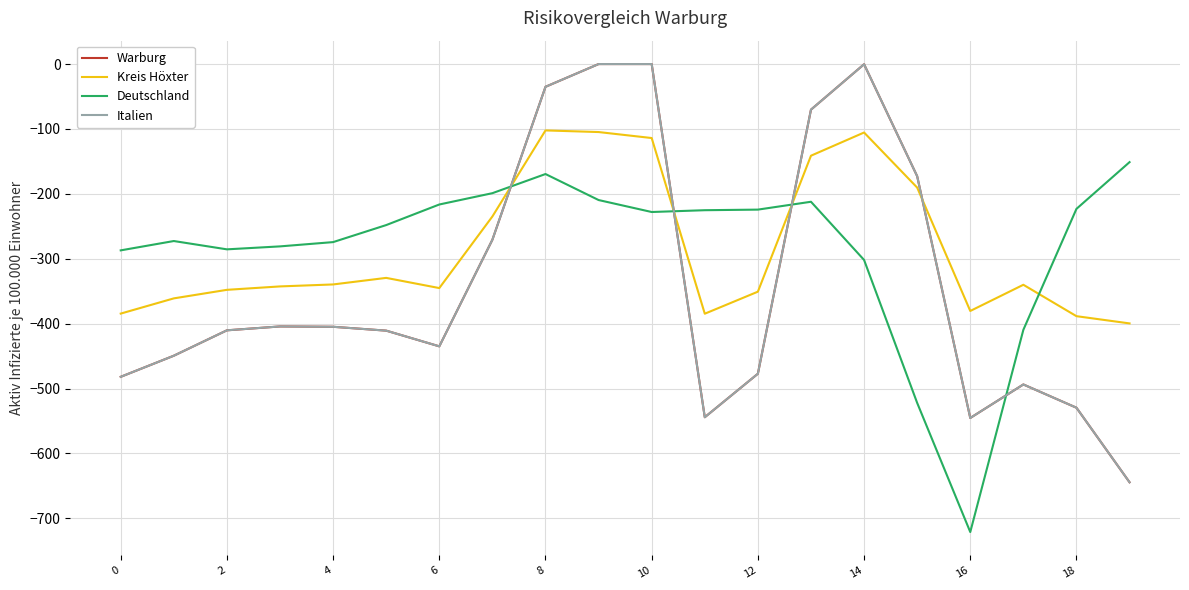

Does the chart display data point markers on the line(s)?

No